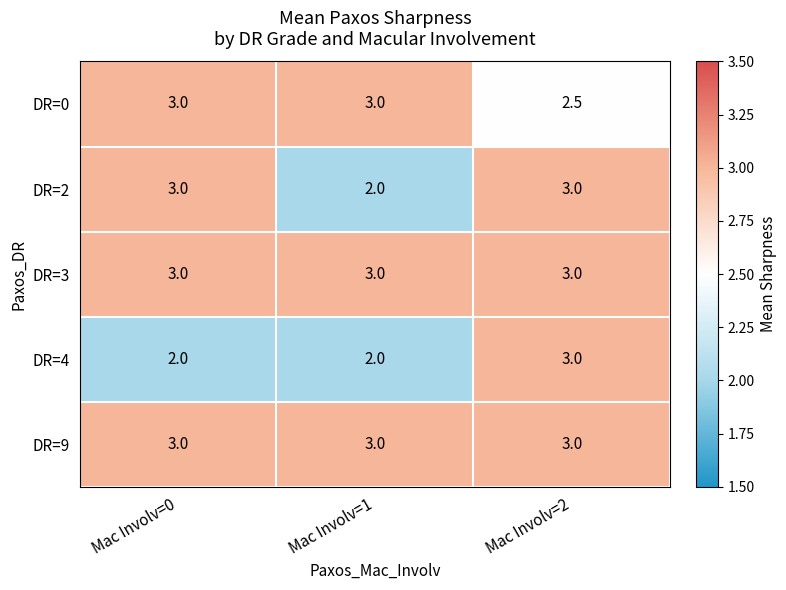

Count the number of data series in this chart.

5